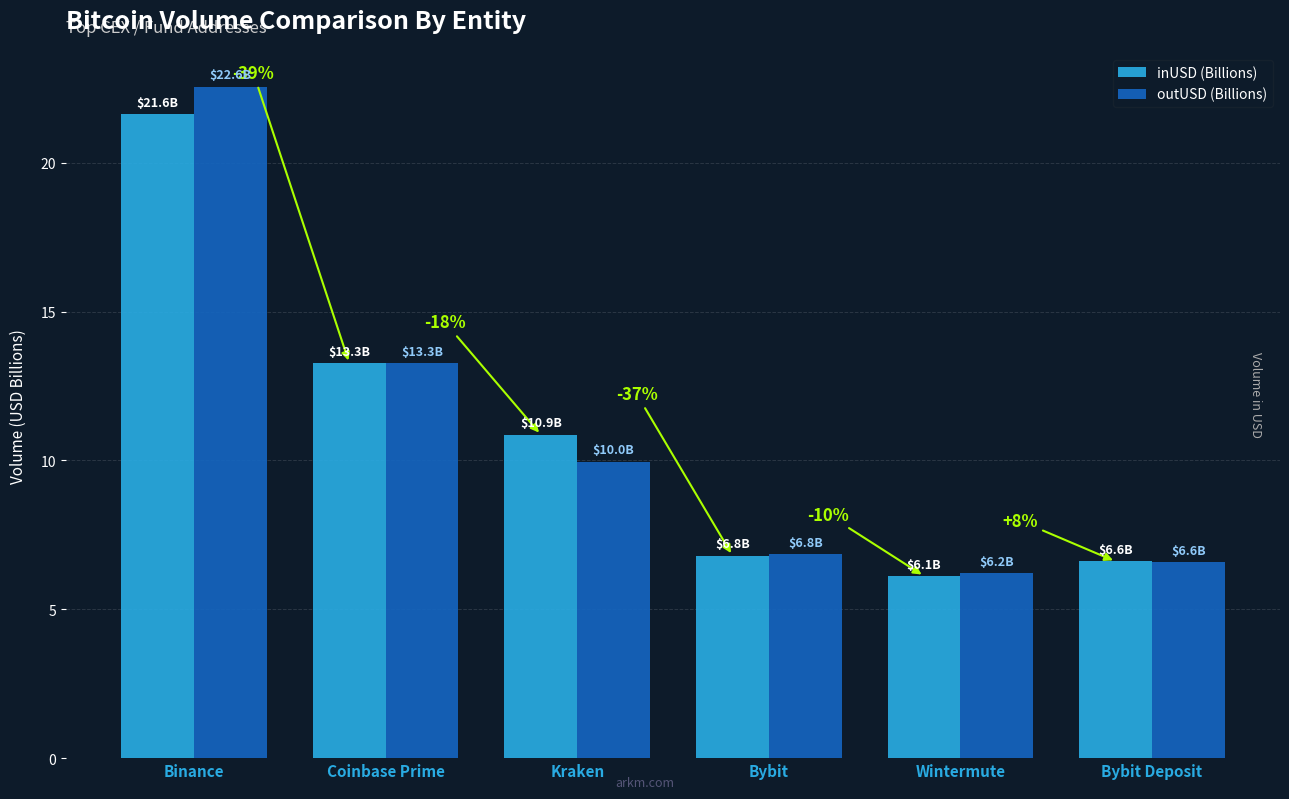

The inUSD (Billions) series shows 5.0 at Binance. True or false?

False